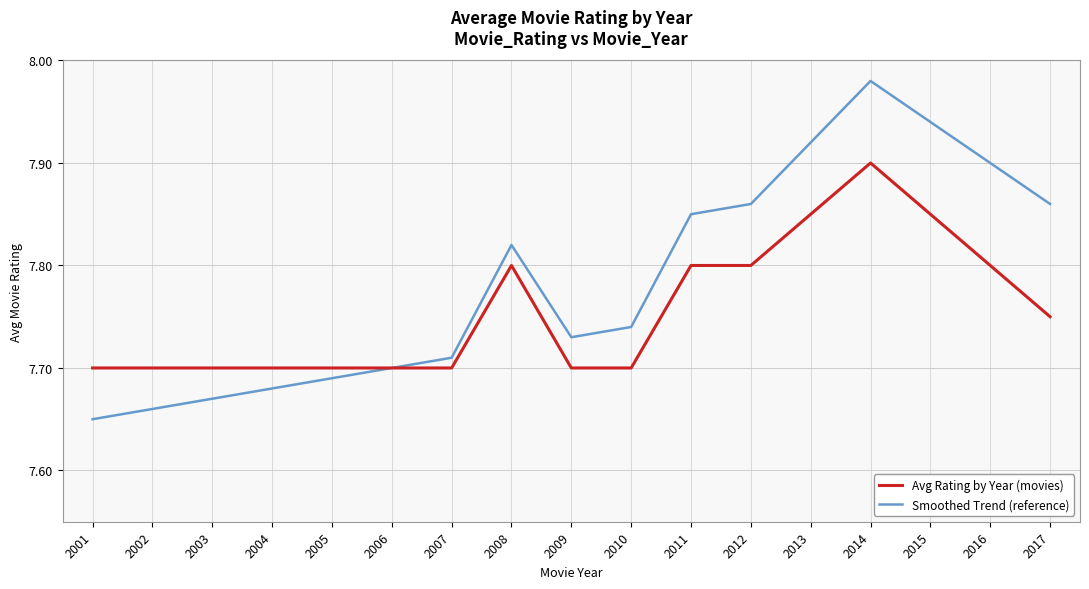

Between 2006 and 2015, which series saw the biggest shift?

Smoothed Trend (reference)